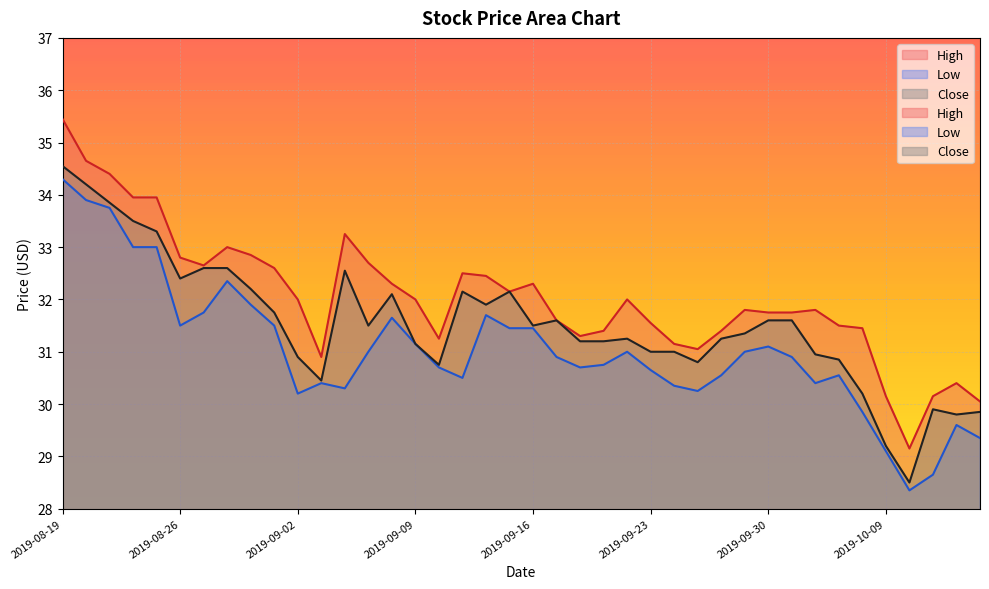

How many lines are shown in the chart?

3